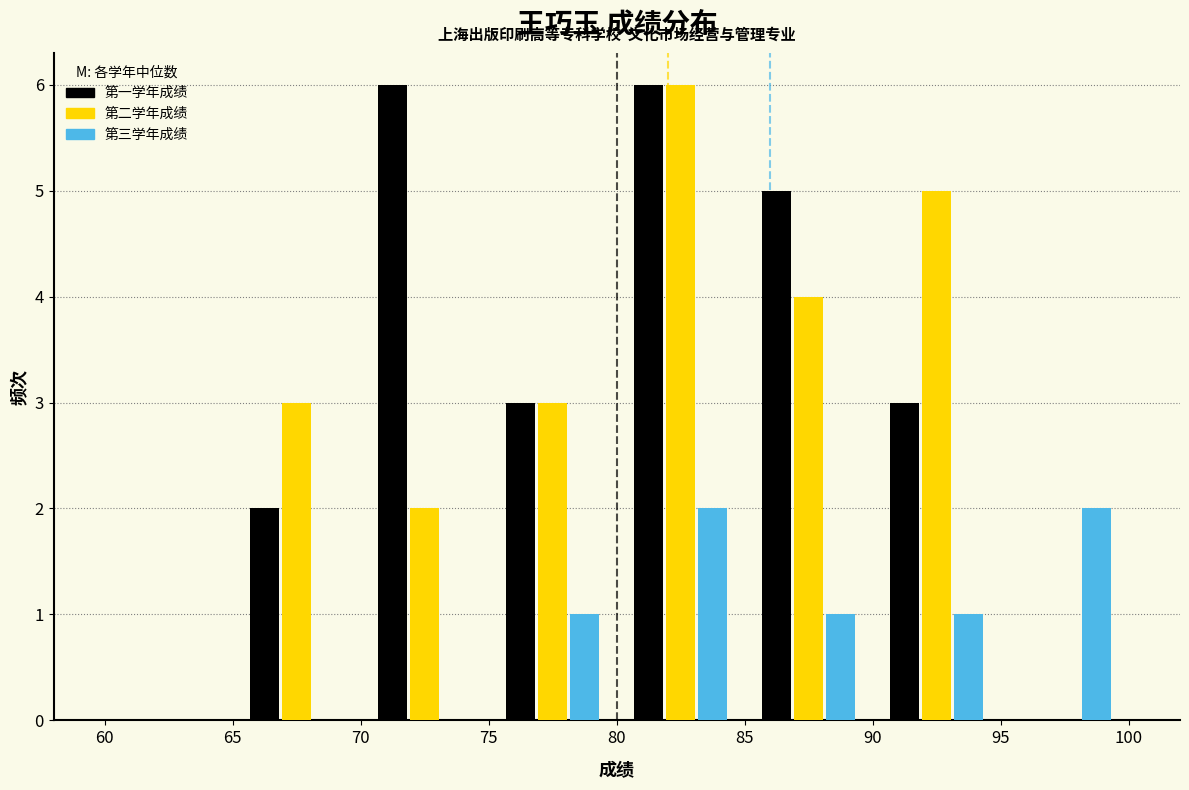

What is the height of the 第二学年成绩 bar covering 80 to 85 on the x-axis? The values are not printed on the chart, so give them approximately, as read against the axis.

6